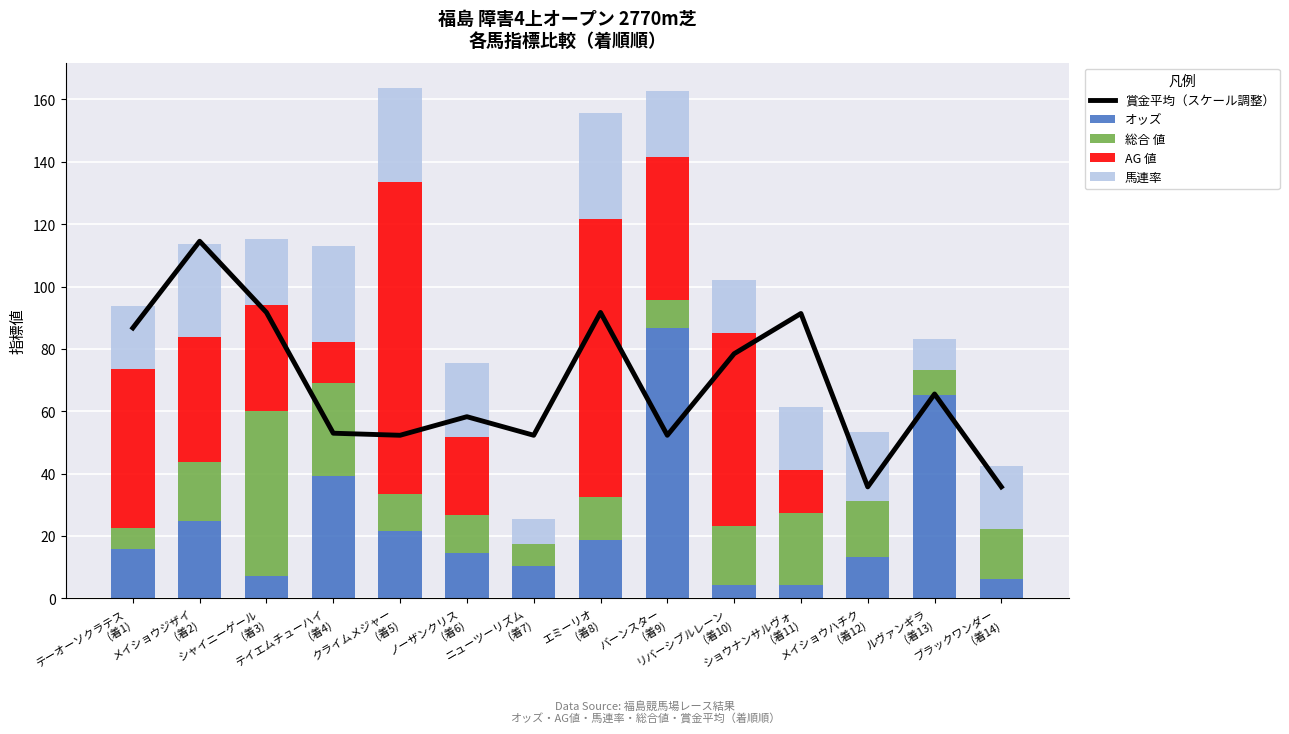

How many categories are shown in the chart?

14